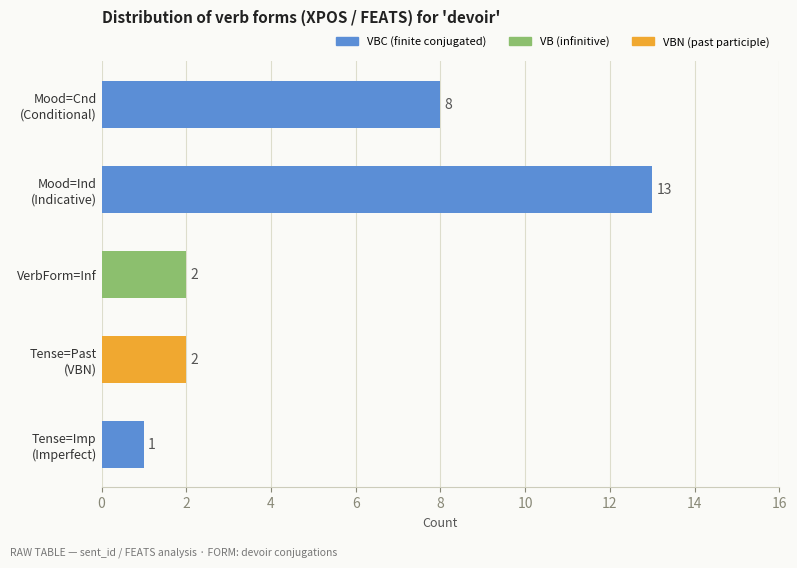

What is the maximum value shown in the chart?

13